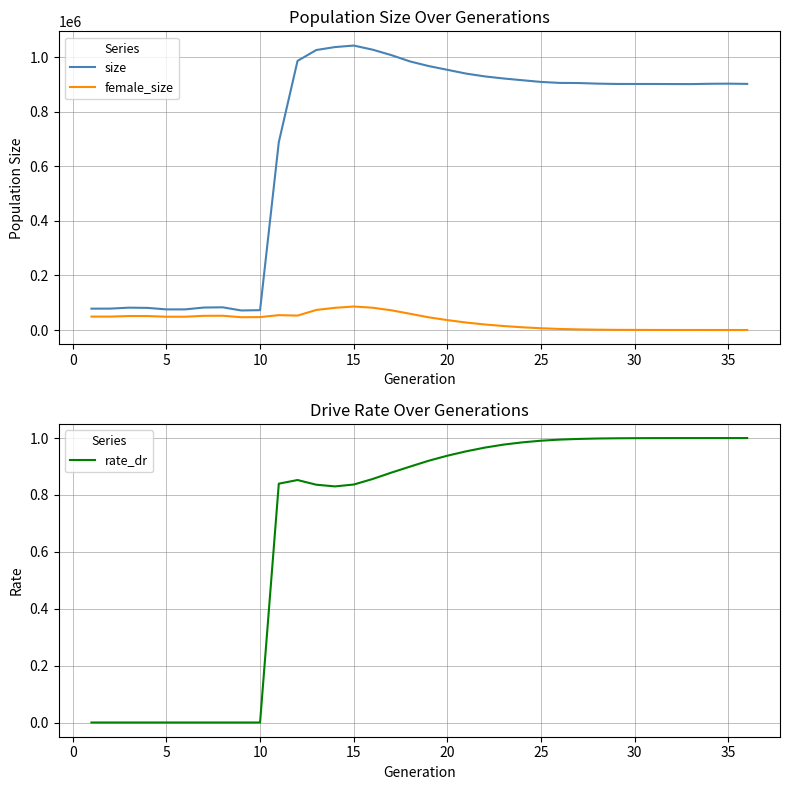

What is the minimum value for size?

71604